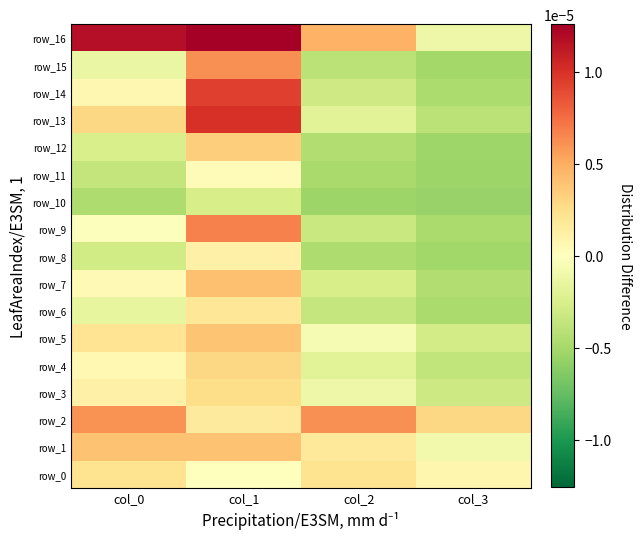

How many row_15 values are between 0 and 1?

1